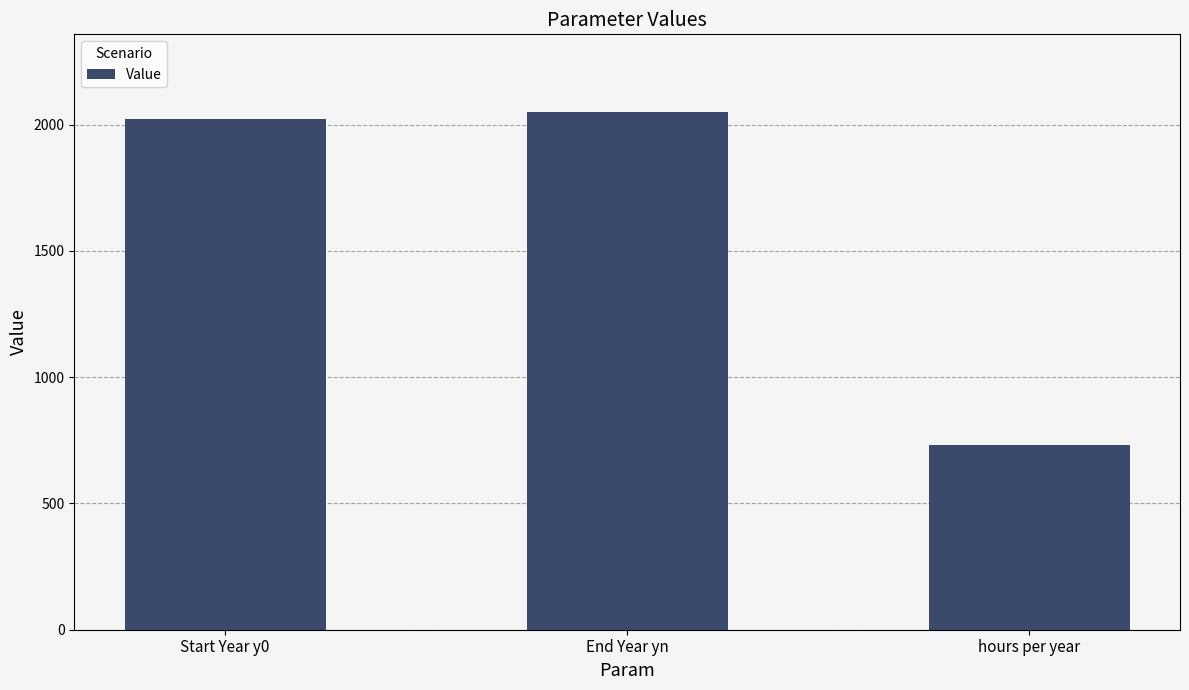

Reading left to right, list all the values displayed in this chart.

Start Year y0=2024	End Year yn=2050	hours per year=730